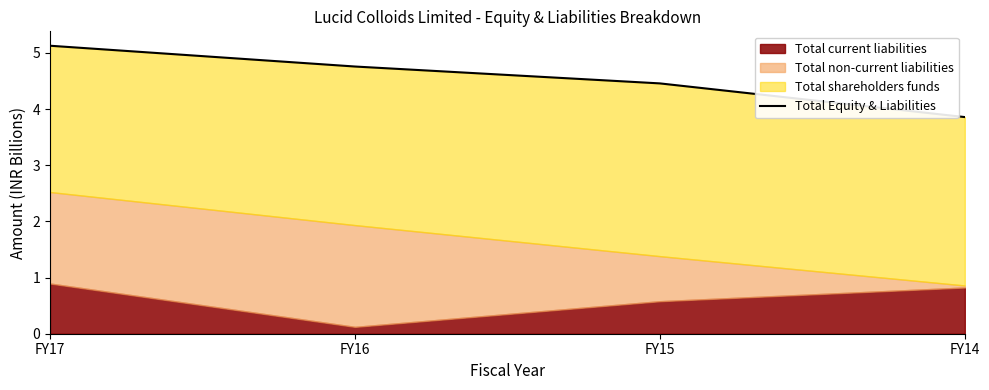

True or false: the data shows 7.1 at FY17.

False